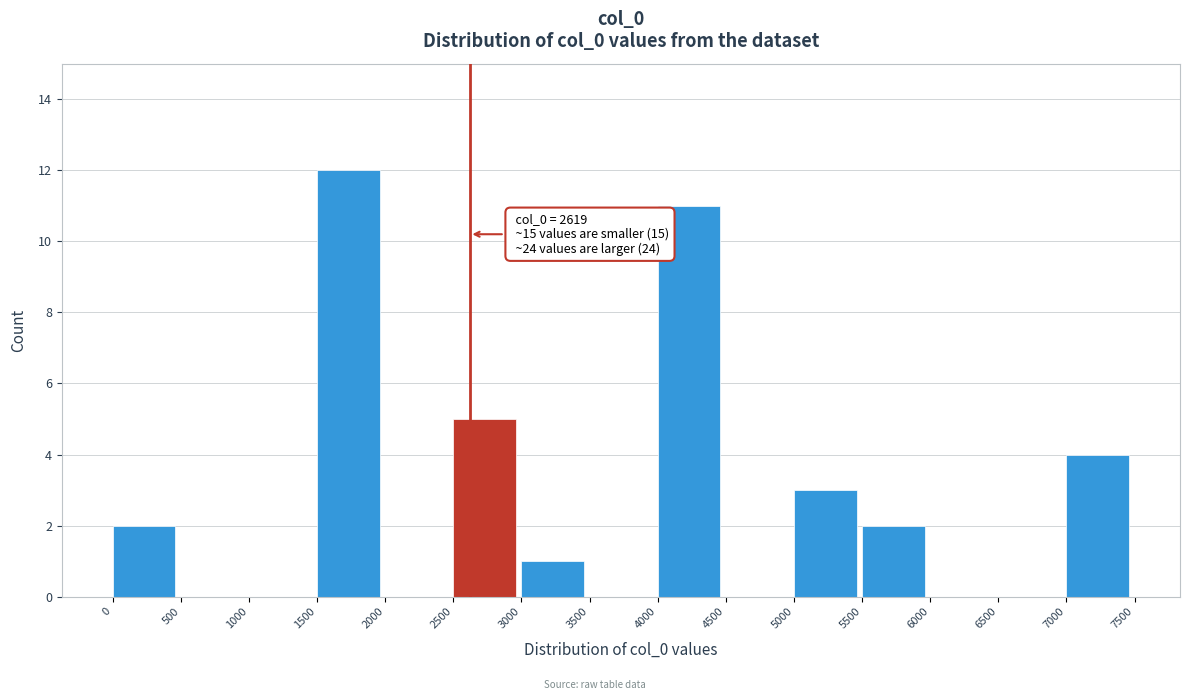

Which range on the x-axis has the tallest bar?

1500 to 2000